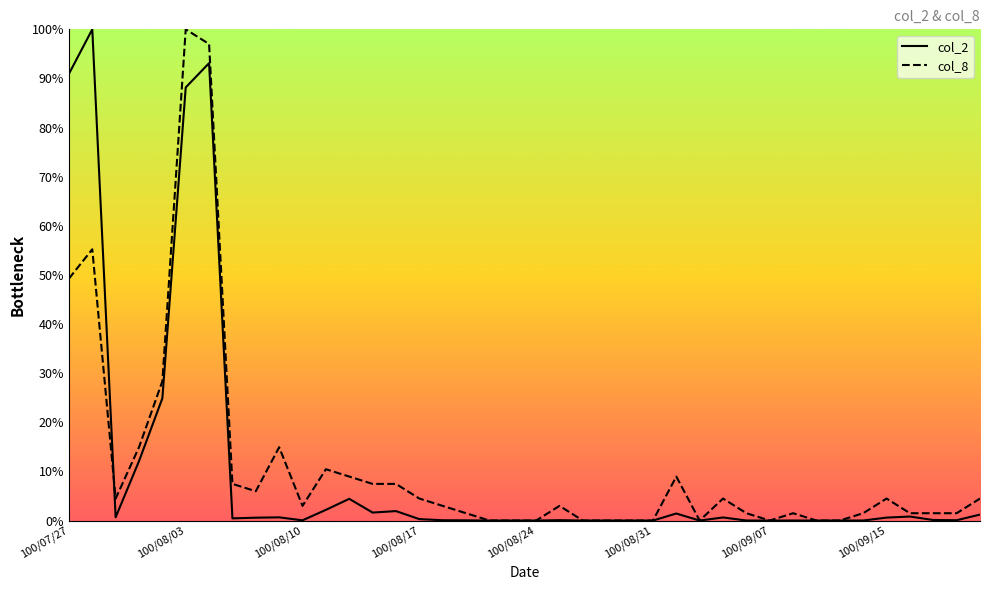

List the series in order of their overall mean, lowest first.

col_2, col_8